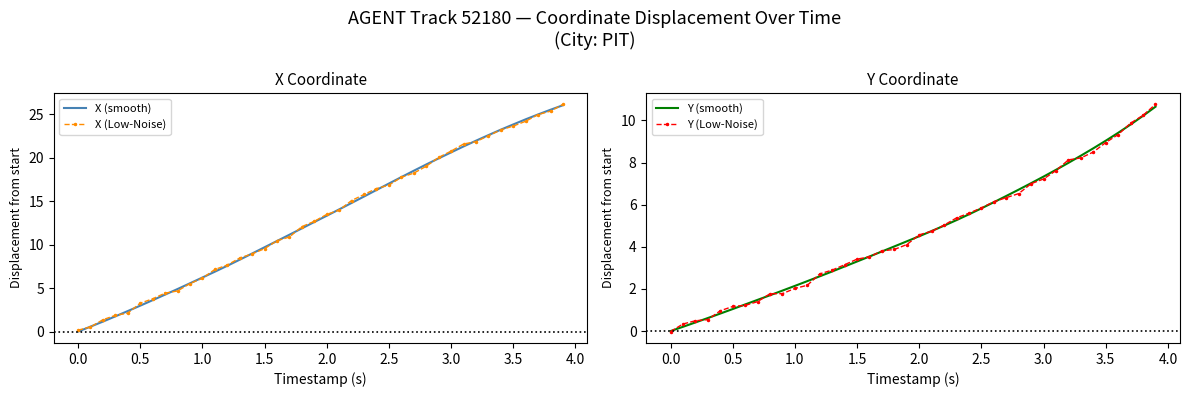

At which label does X (Low-Noise) first exceed 13?

2.0